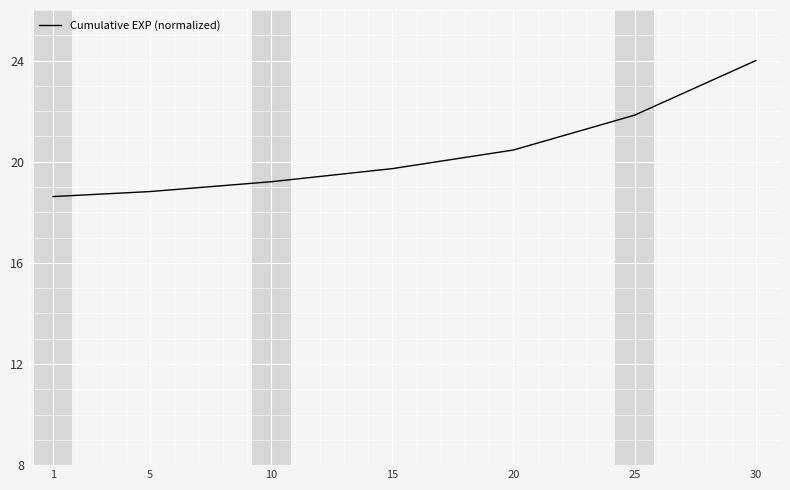

Reading right to left, extract all data points from this chart.

30=24.0	25=21.8	20=20.5	15=19.7	10=19.2	5=18.8	1=18.6